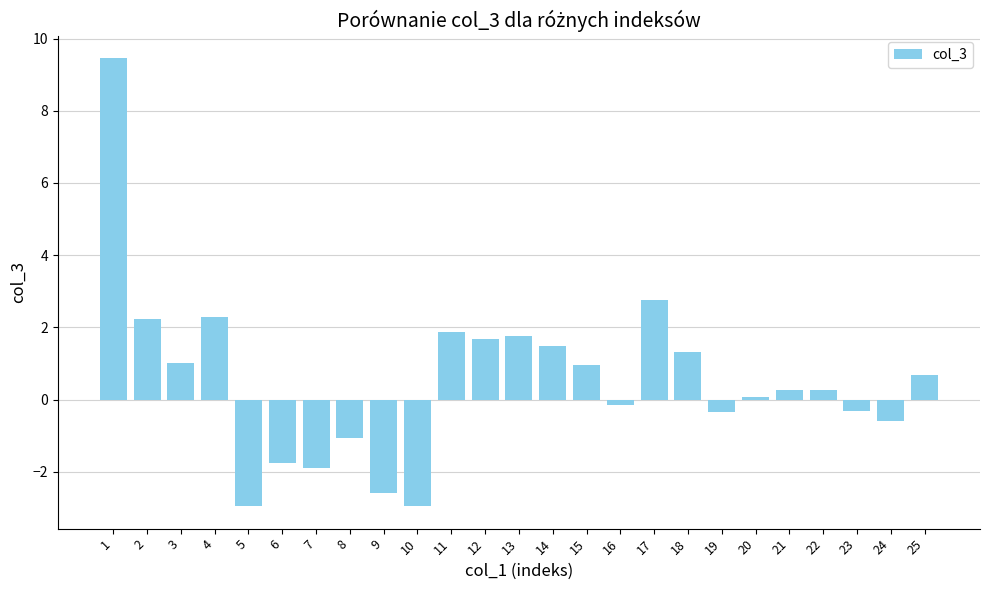

The chart shows a value of 0.7 at 25. True or false?

True